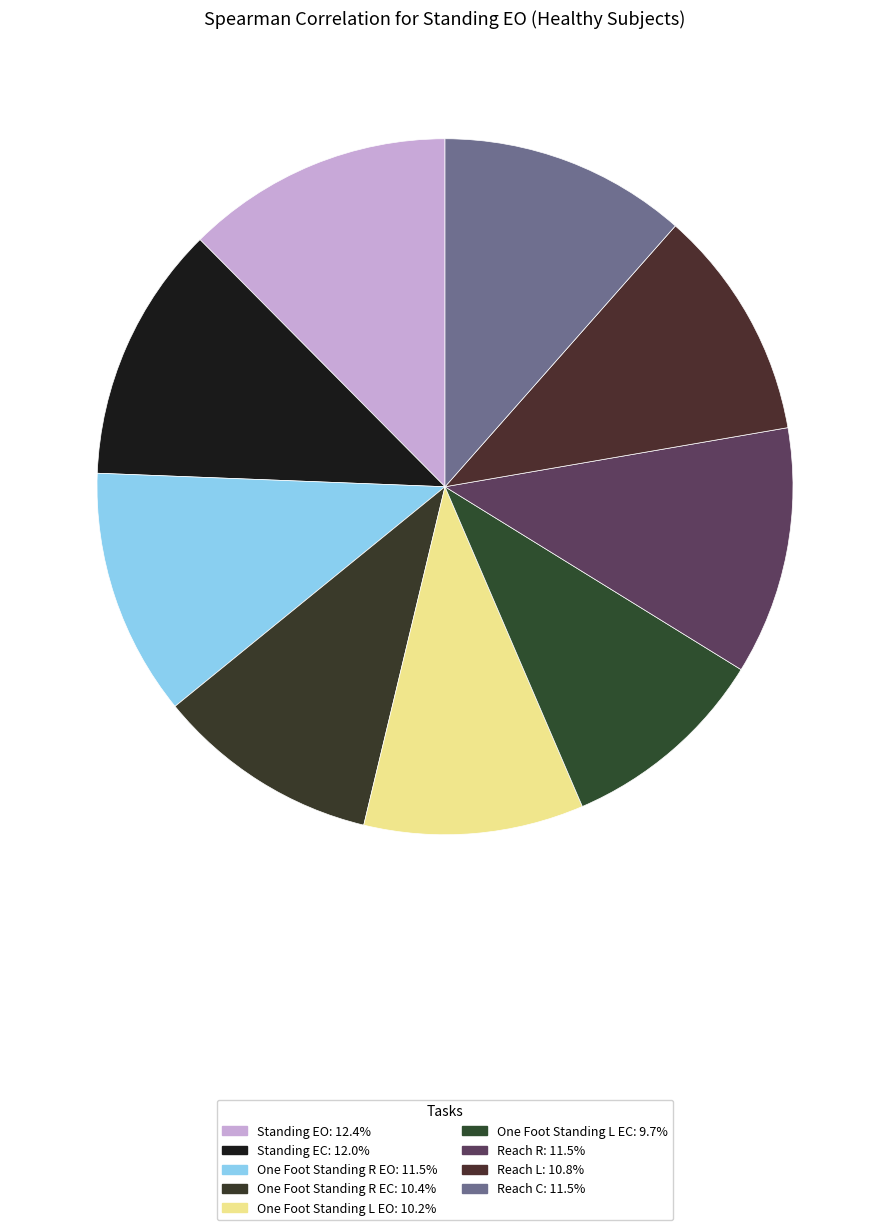

Count the number of slices in the pie.

9